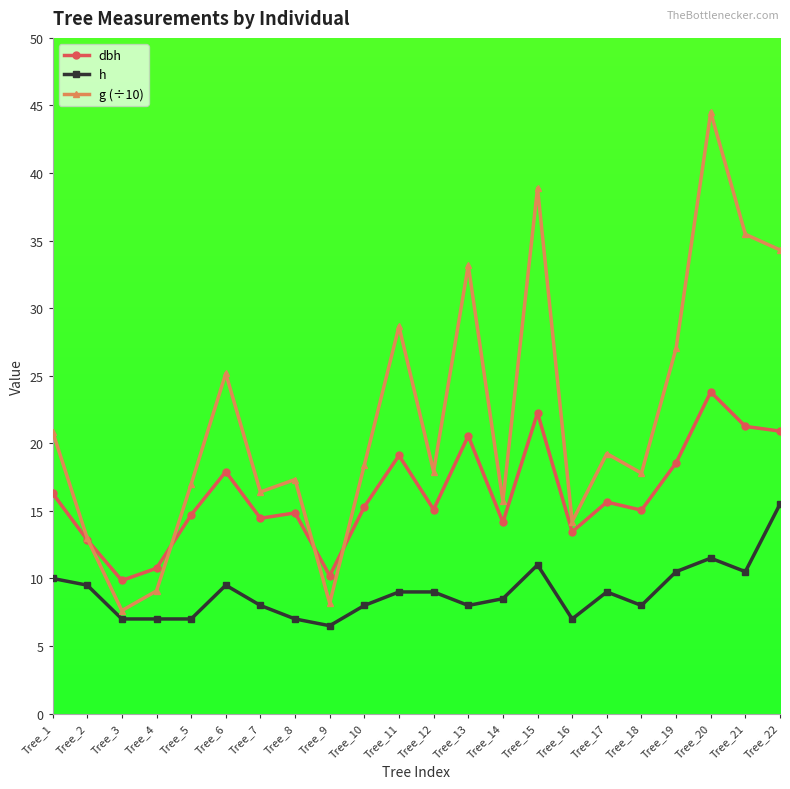

Which series has the largest range (max minus min)?

g (÷10)